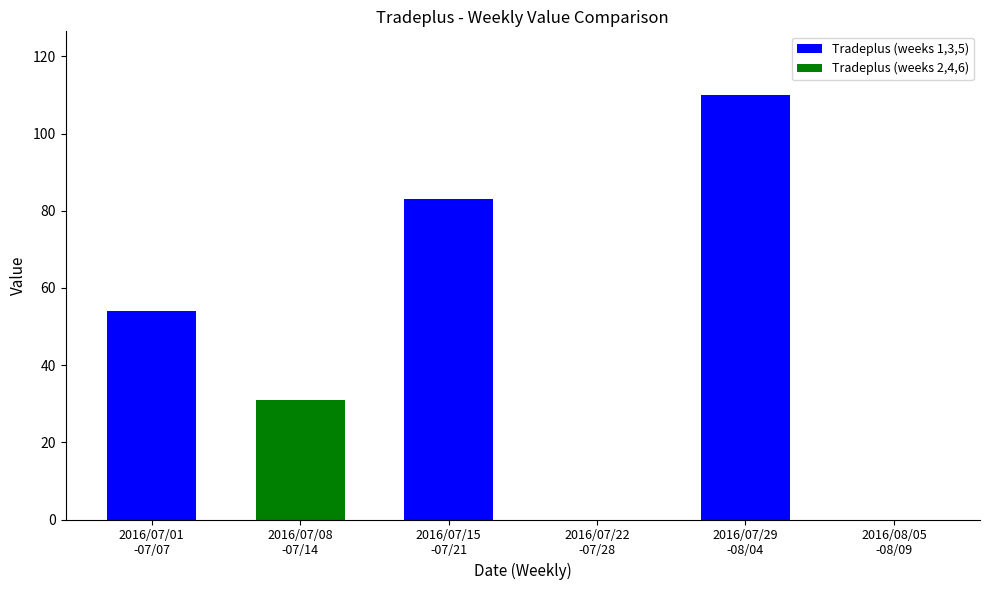

What is the sum of all values?

278